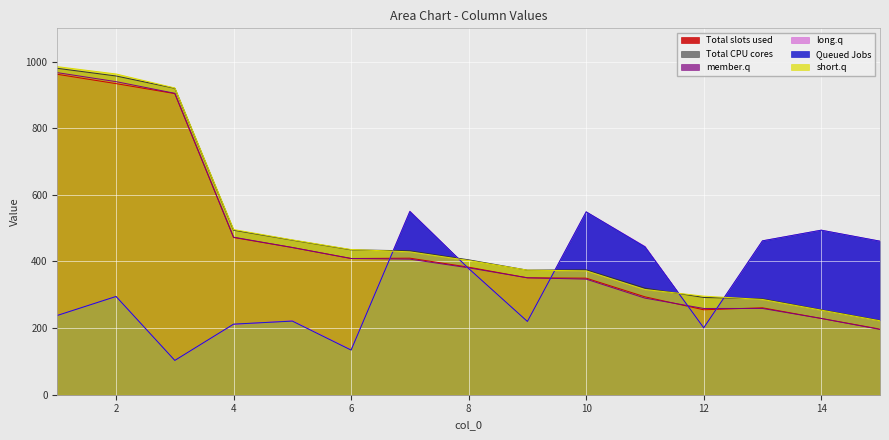

List the labels in order of col_5 value, smallest first.

3, 6, 12, 4, 9, 5, 1, 2, 8, 11, 15, 13, 14, 10, 7